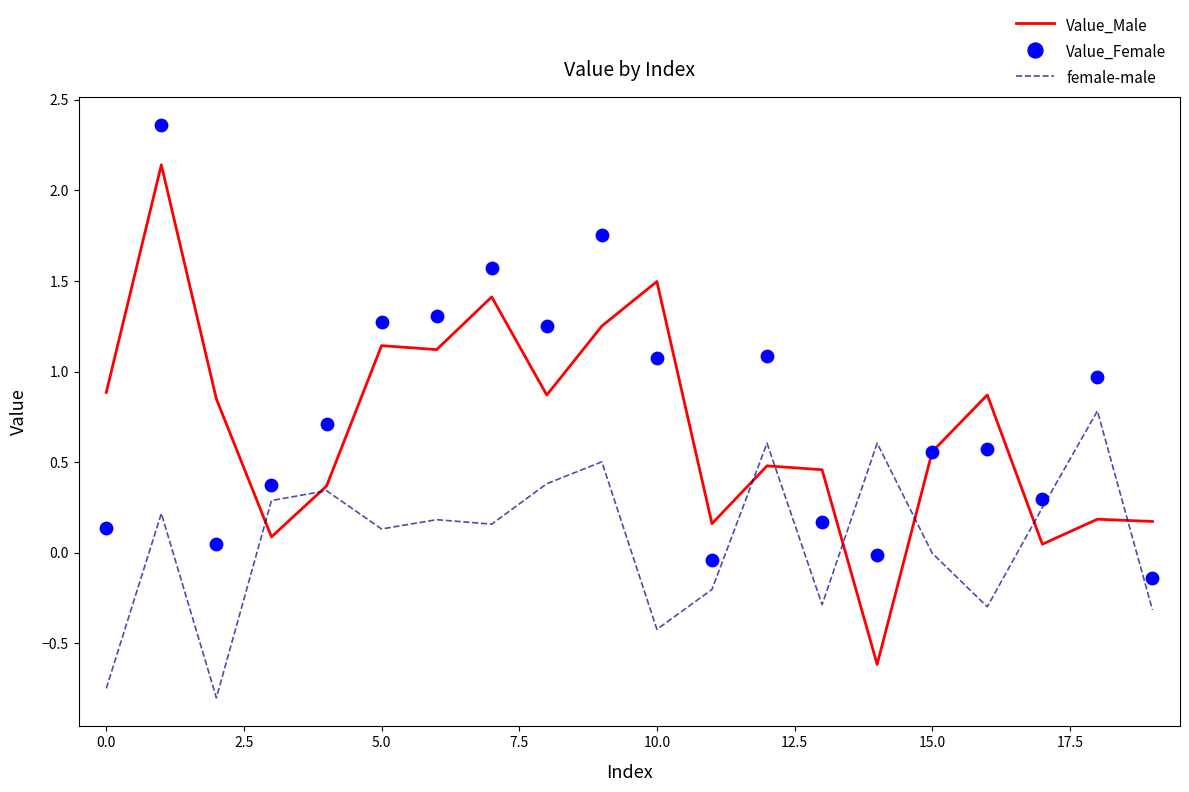

Is the value of Value_Female at 2.5 greater than the value of female-male at 15.0?

No